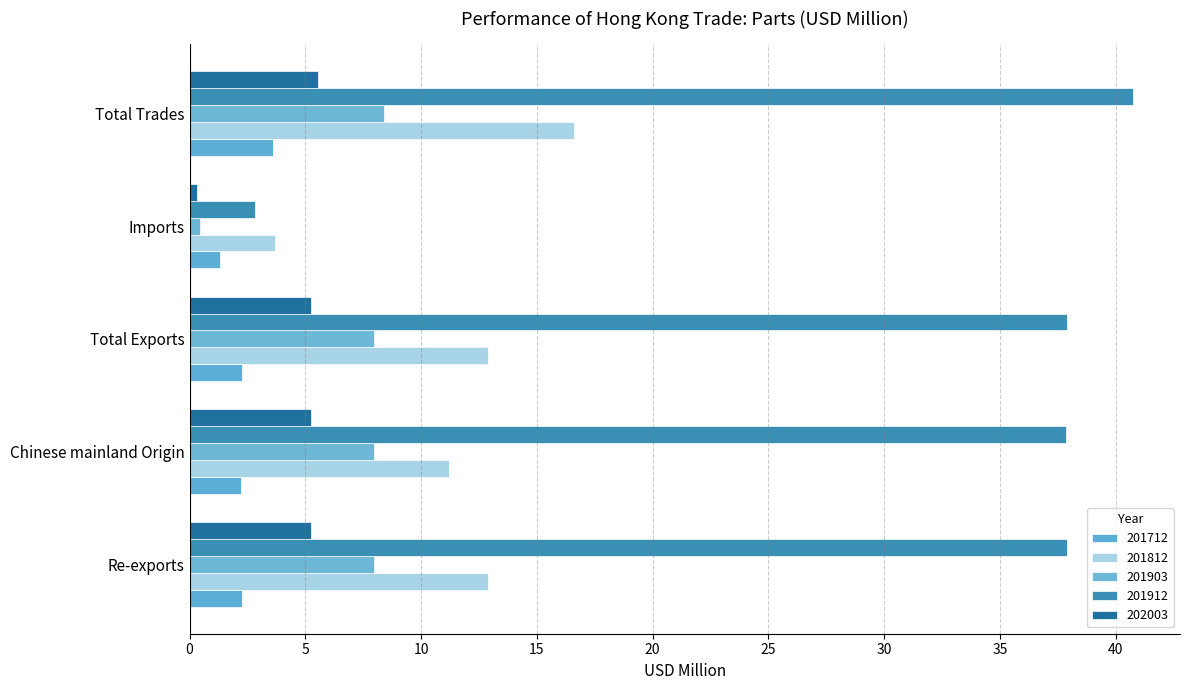

Is it true that 201912 equals 18.4 at Total Trades?

False